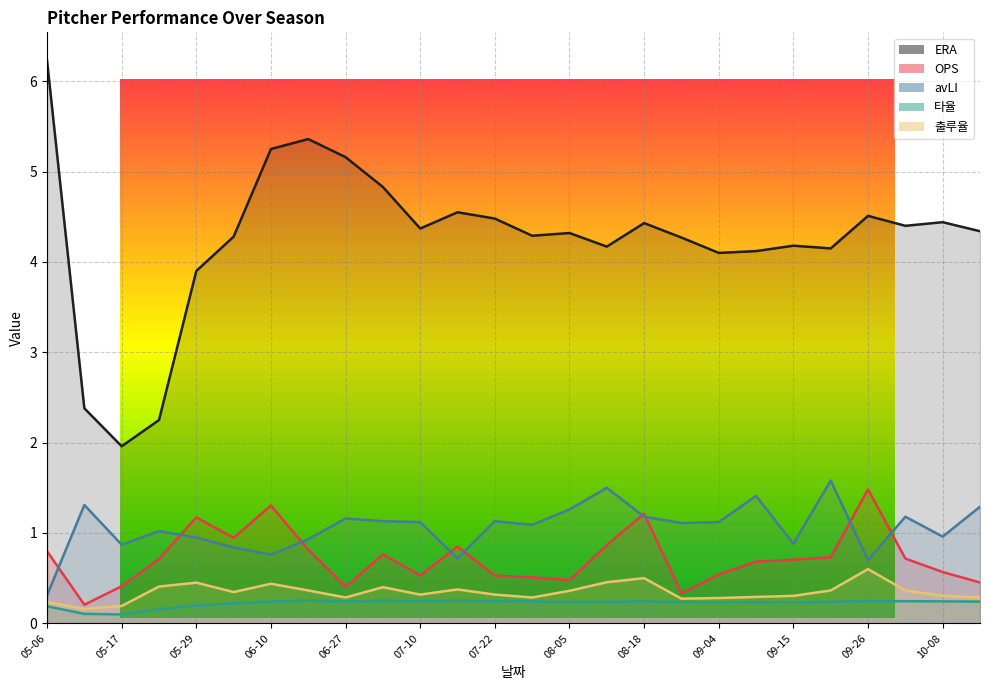

The value of 출루율 at 07-10 is 0.5. True or false?

False